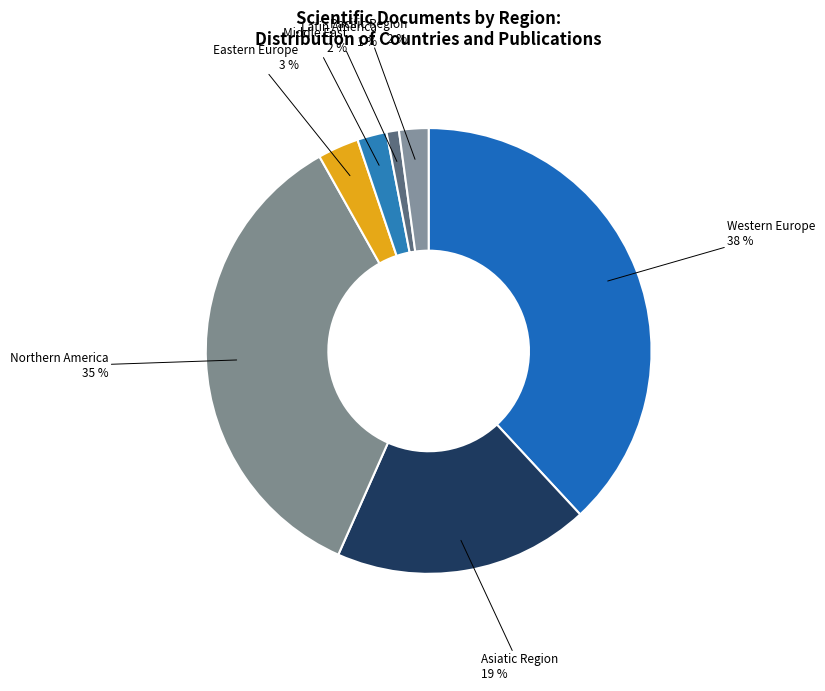

To the nearest percent, what is the difference between the Northern America and Pacific Region slice percentages?

33%